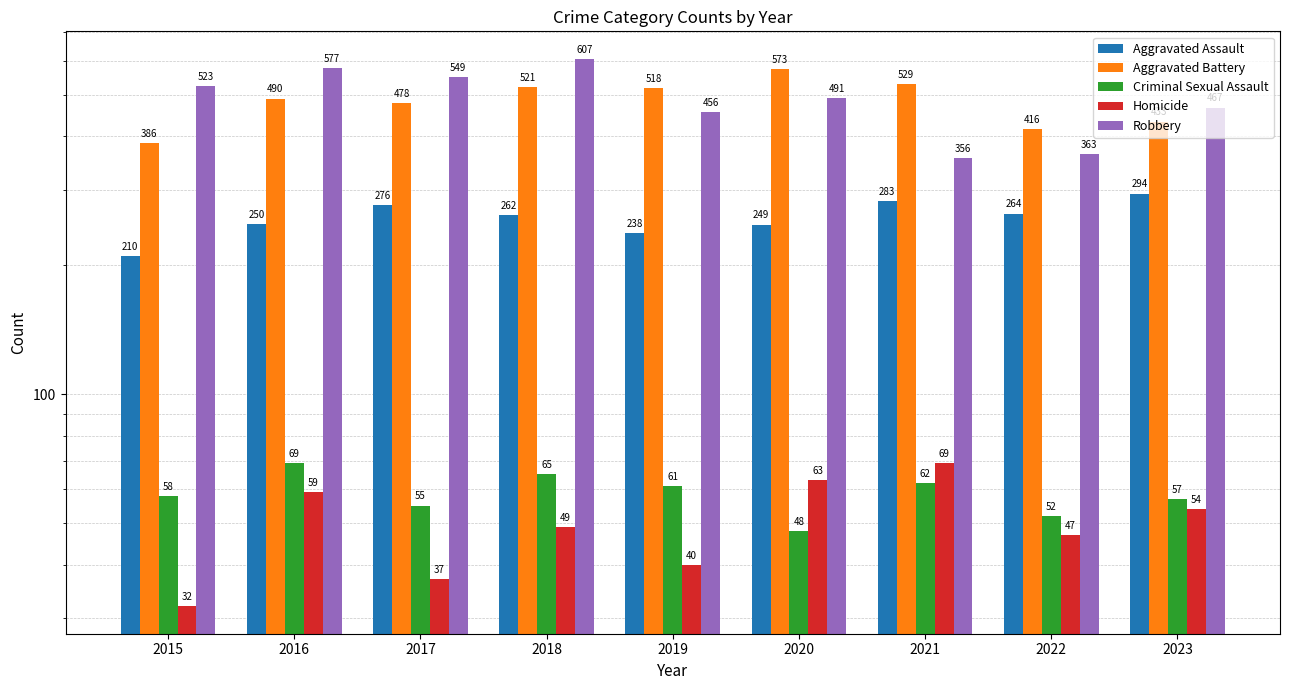

Is the value of Aggravated Battery at 2021 greater than the value of Aggravated Assault at 2015?

Yes